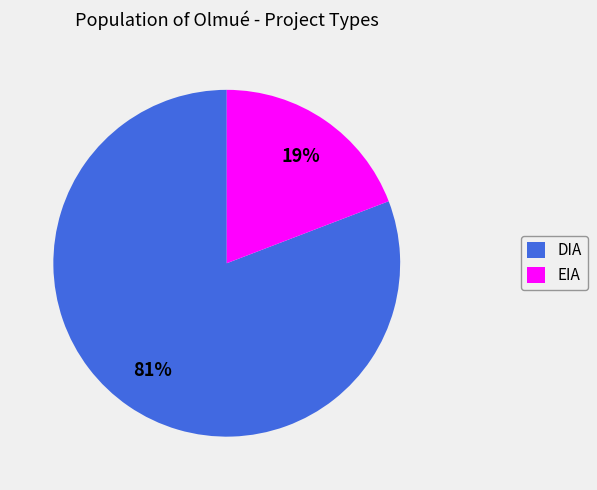

Rank the categories by value from lowest to highest.

EIA, DIA